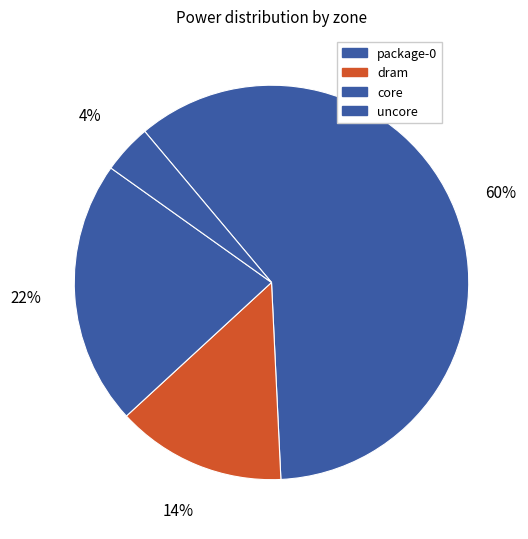

To the nearest percent, what portion does dram represent?

14%